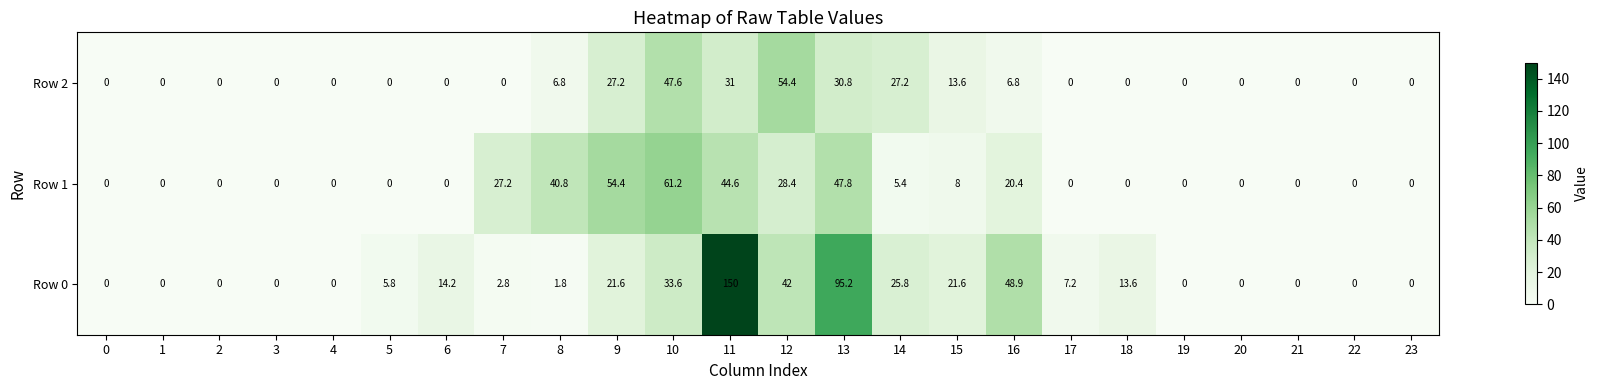

How many positive values does the Row 0 series have?

14